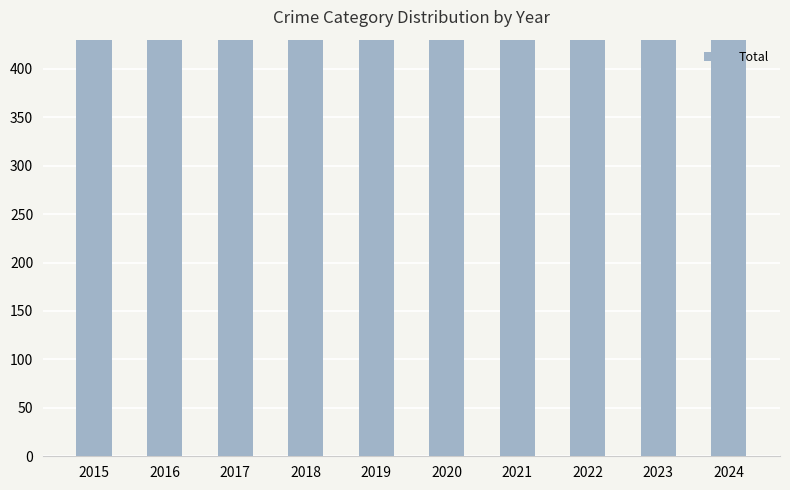

At which label is the value closest to 725?

2020